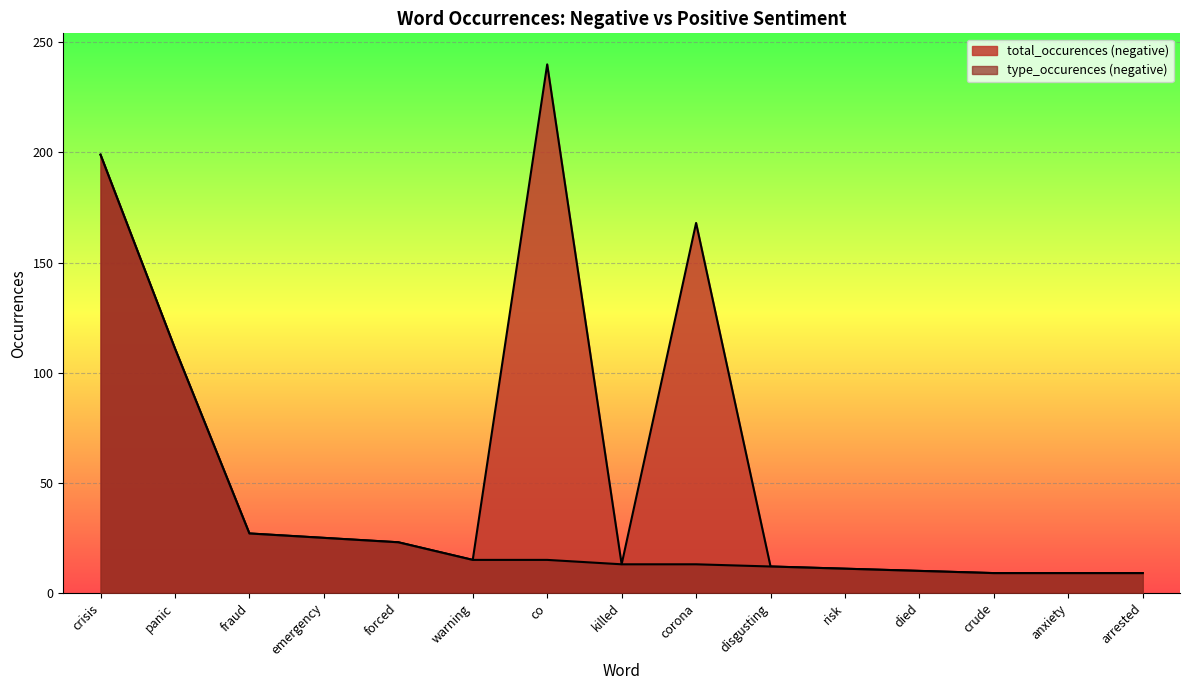

Between crisis and killed, which is larger?

crisis